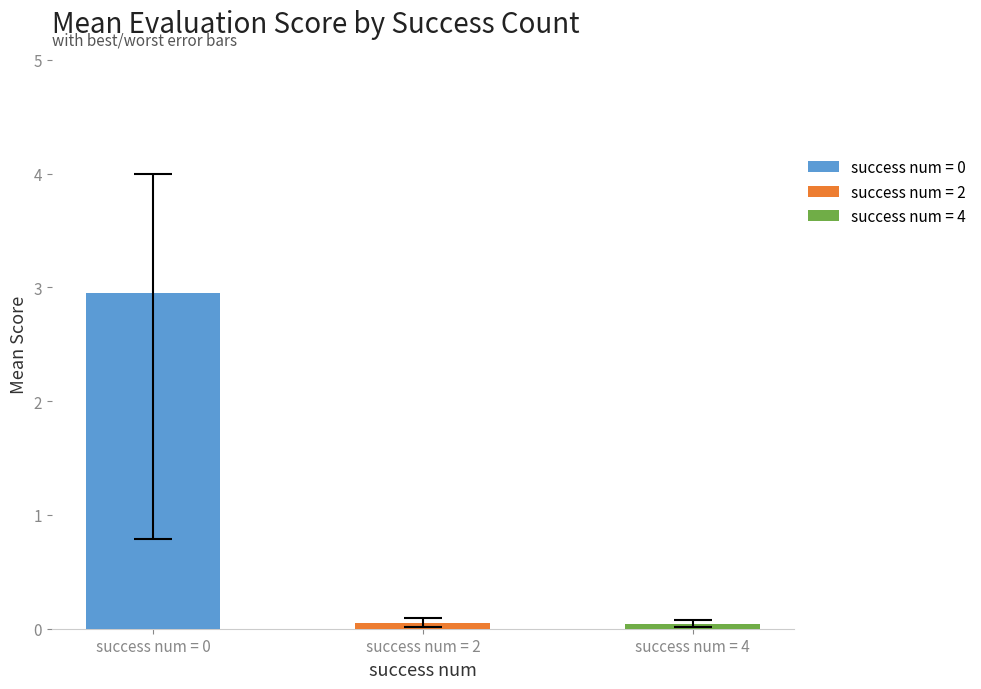

Between 0 and 2, which series saw the biggest shift?

worst